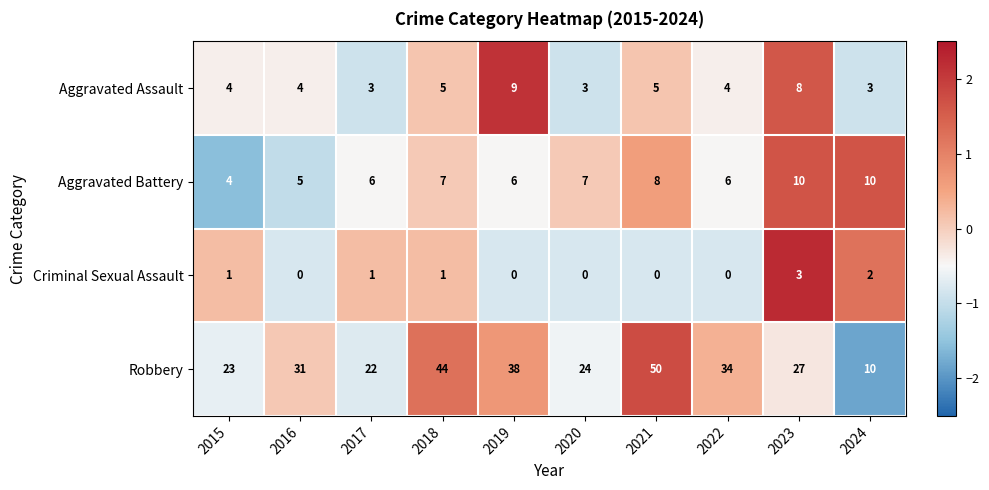

What is the total value across all series at 2019?

53